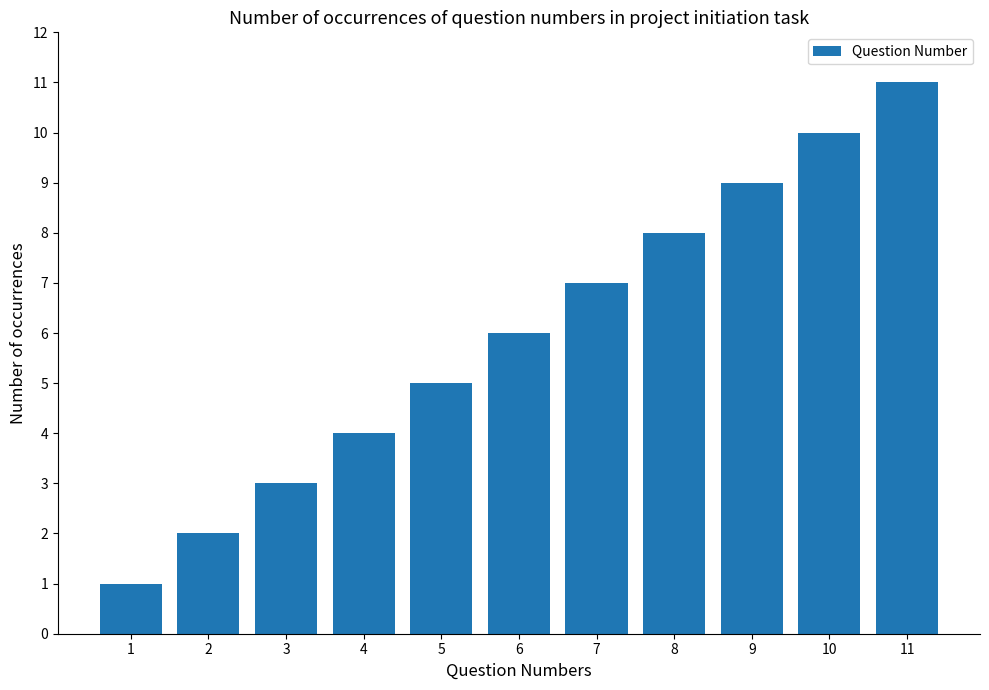

Reading left to right, list all the values displayed in this chart.

1	2	3	4	5	6	7	8	9	10	11